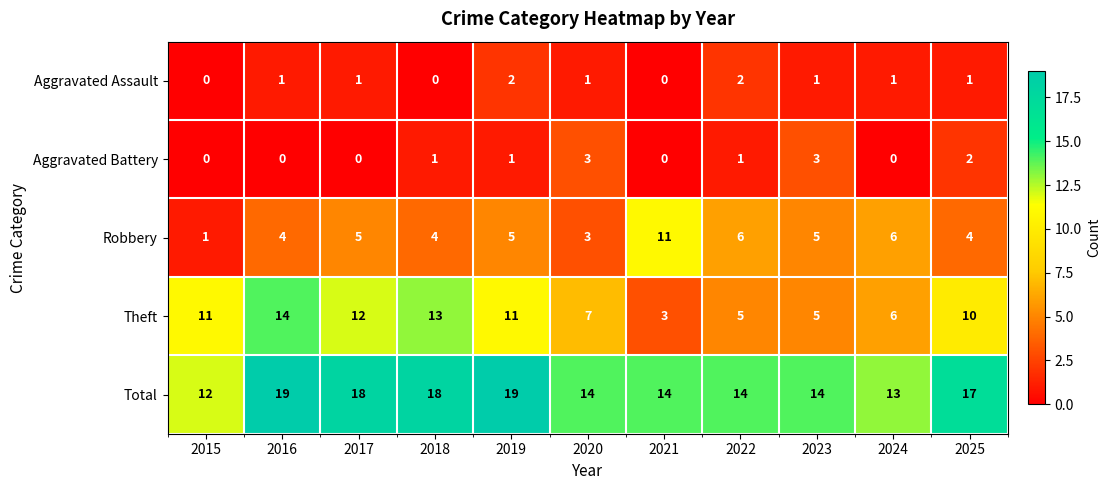

Which series has the largest range (max minus min)?

Theft